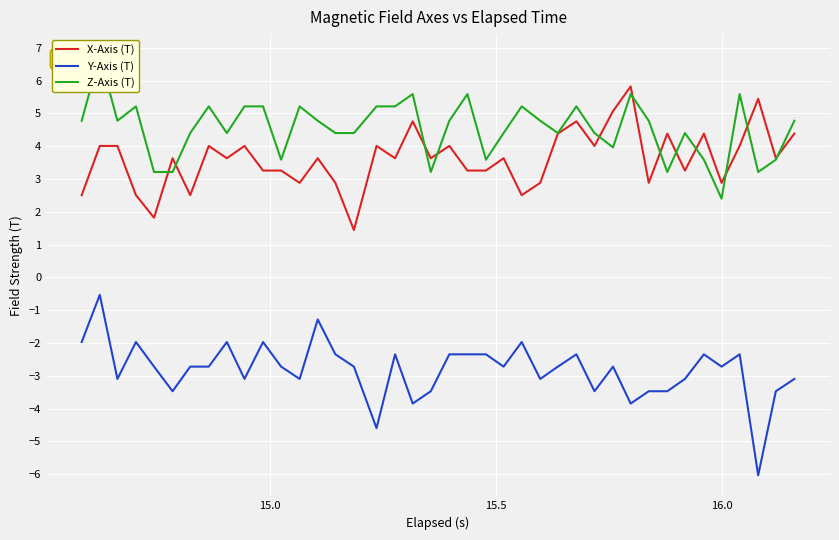

Which series has the largest range (max minus min)?

Y-Axis (T)